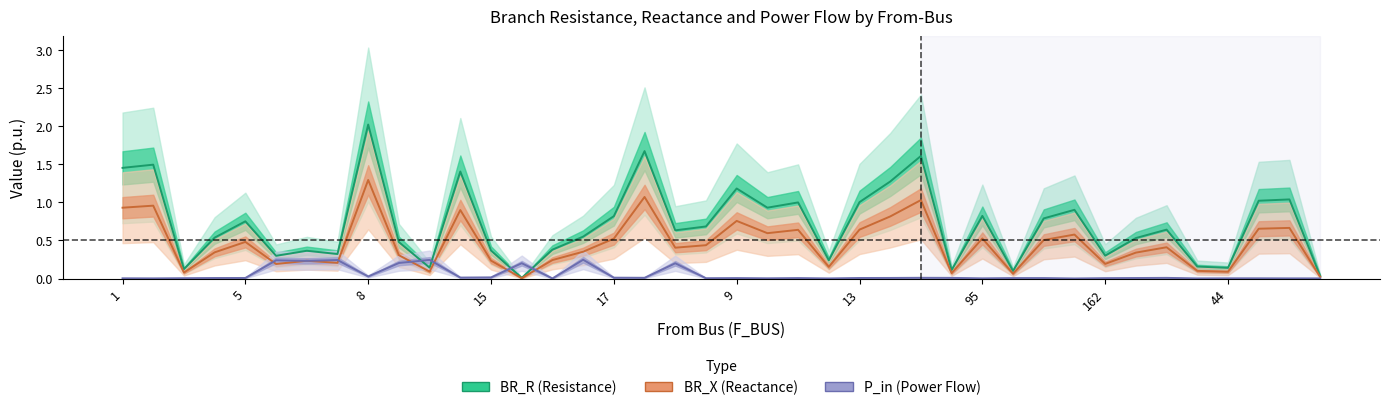

What is the difference between the maximum and minimum values in the BR_X (Reactance) series?

1.3